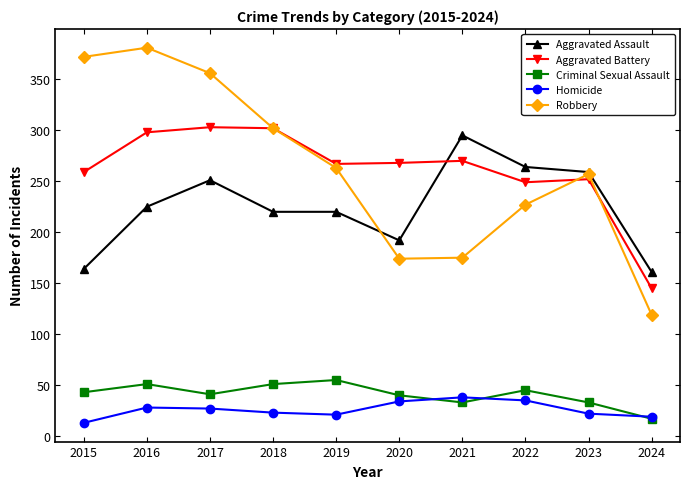

Where is the first local maximum for Robbery?

2016